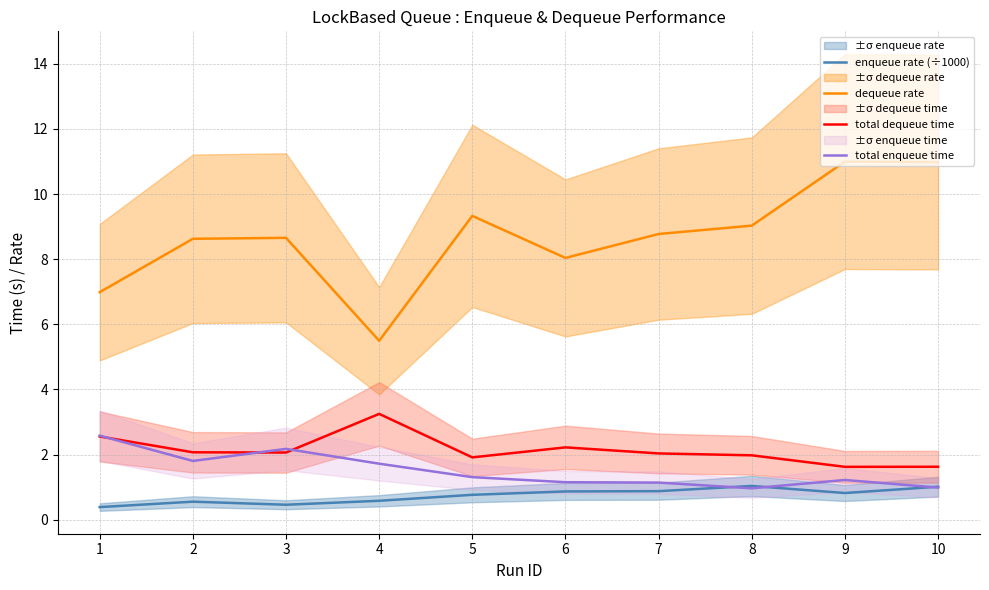

Reading right to left, what are all the values shown in this chart?

enqueue rate (÷1000): 10=1.0	9=0.8	8=1.0	7=0.9	6=0.9	5=0.8	4=0.6	3=0.5	2=0.6	1=0.4
dequeue rate: 10=11.0	9=11.0	8=9.0	7=8.8	6=8.0	5=9.3	4=5.5	3=8.7	2=8.6	1=7.0
total dequeue time: 10=1.6	9=1.6	8=2.0	7=2.0	6=2.2	5=1.9	4=3.2	3=2.1	2=2.1	1=2.6
total enqueue time: 10=1.0	9=1.2	8=1.0	7=1.1	6=1.2	5=1.3	4=1.7	3=2.2	2=1.8	1=2.6